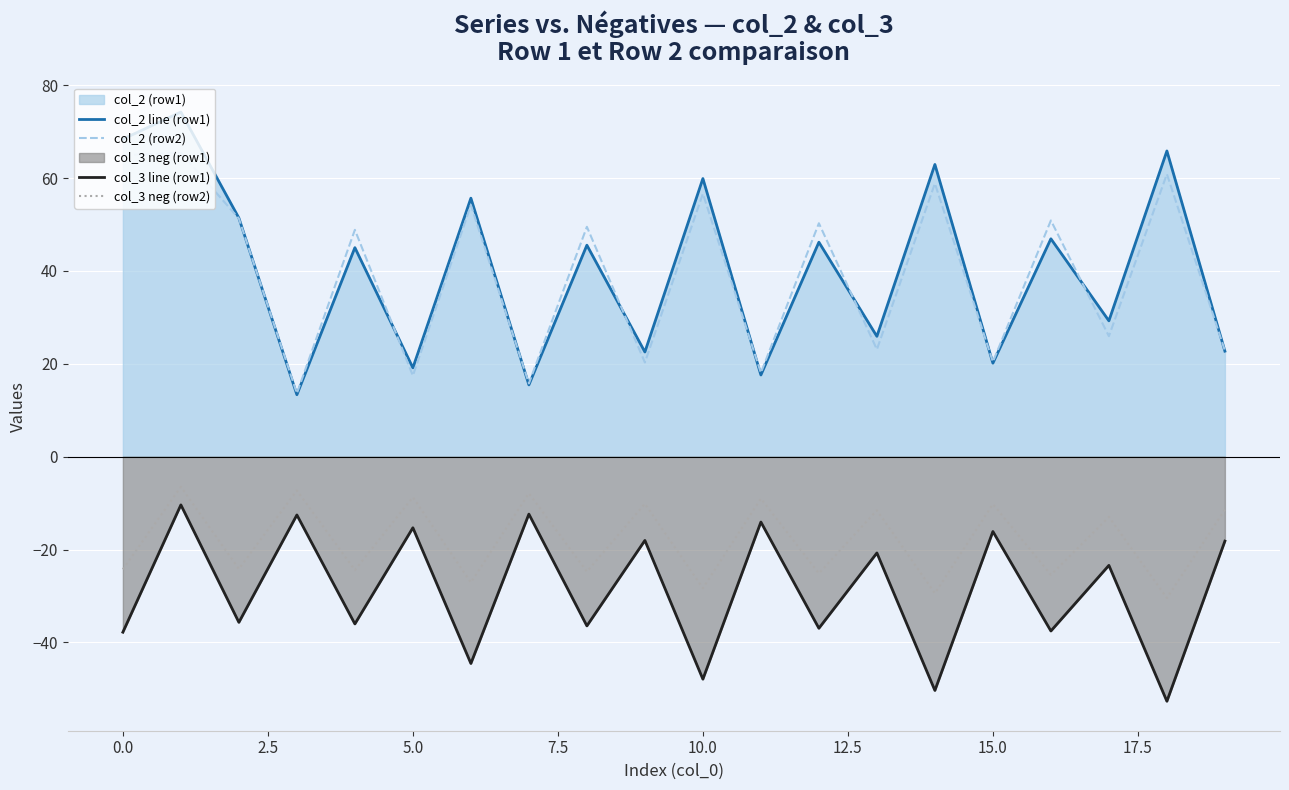

True or false: col_2 (row2) and col_3 line (row1) intersect in this chart.

False